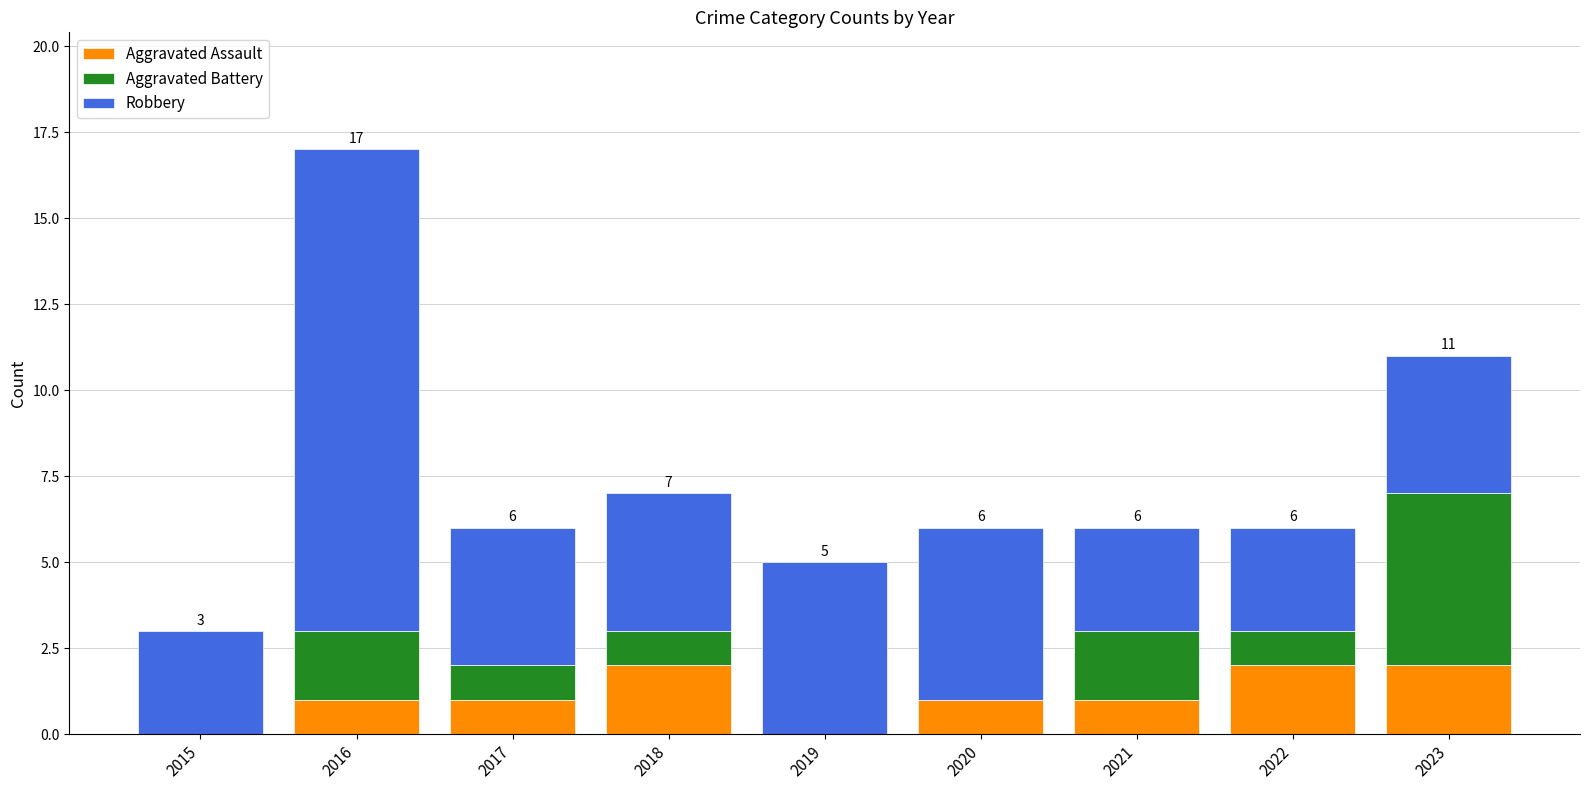

Reading left to right, transcribe the values for Aggravated Assault.

2015=0	2016=1	2017=1	2018=2	2019=0	2020=1	2021=1	2022=2	2023=2